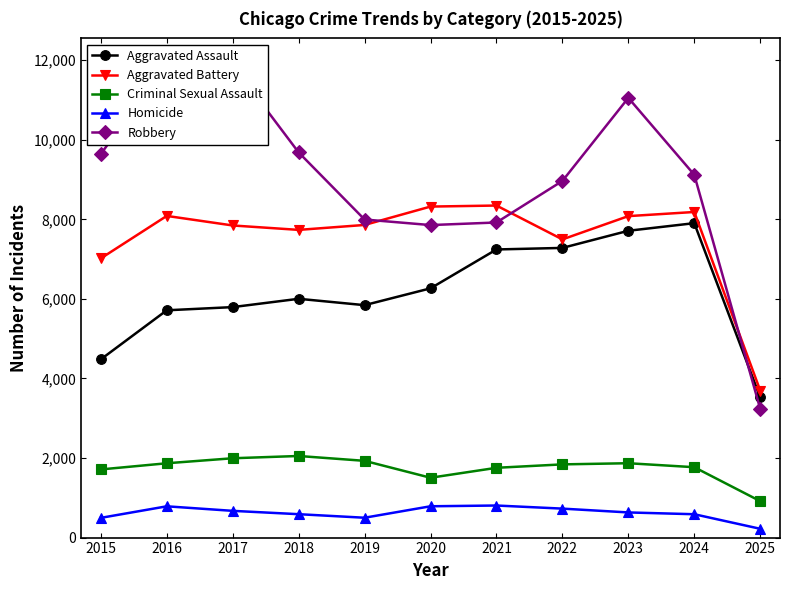

What is the value of the Criminal Sexual Assault point at the 6th from the left?

1504